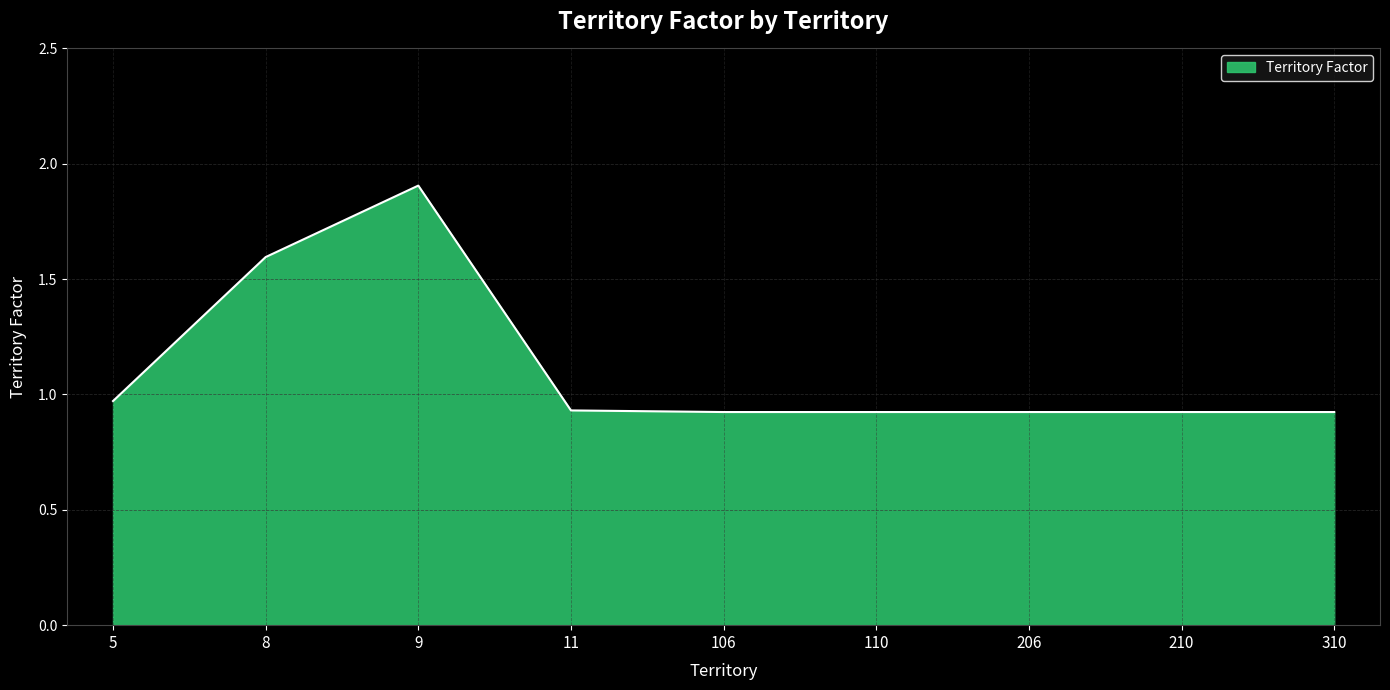

Which label corresponds to the largest value in the chart?

9